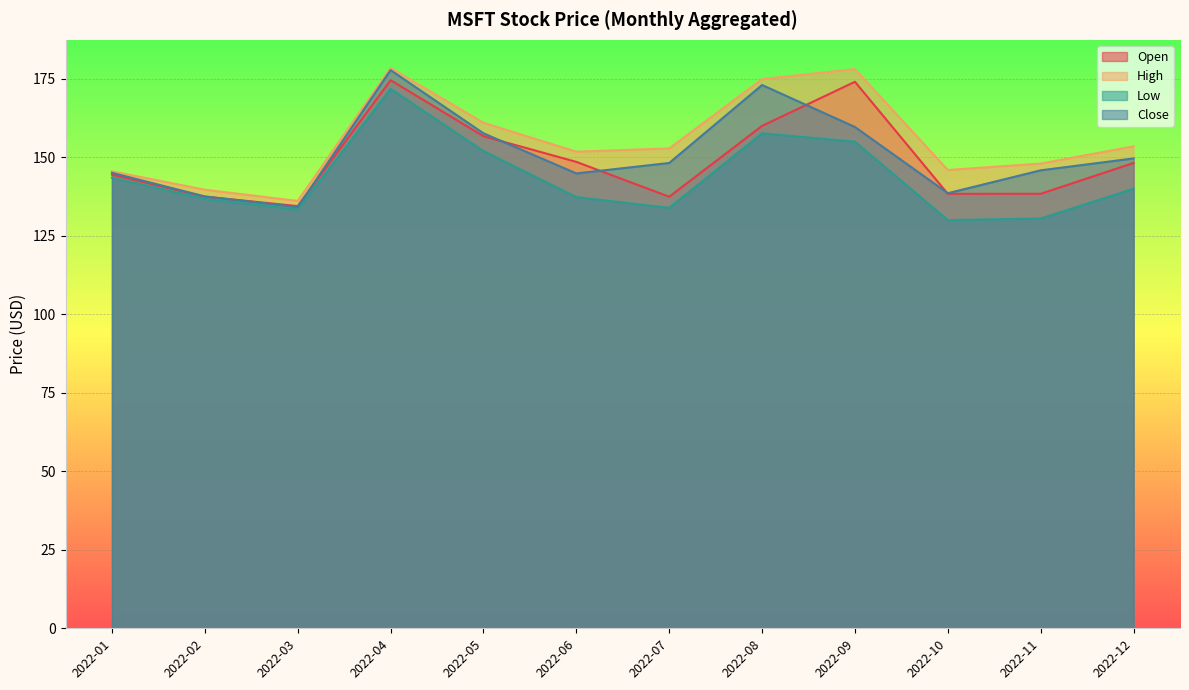

True or false: High and Close intersect in this chart.

False